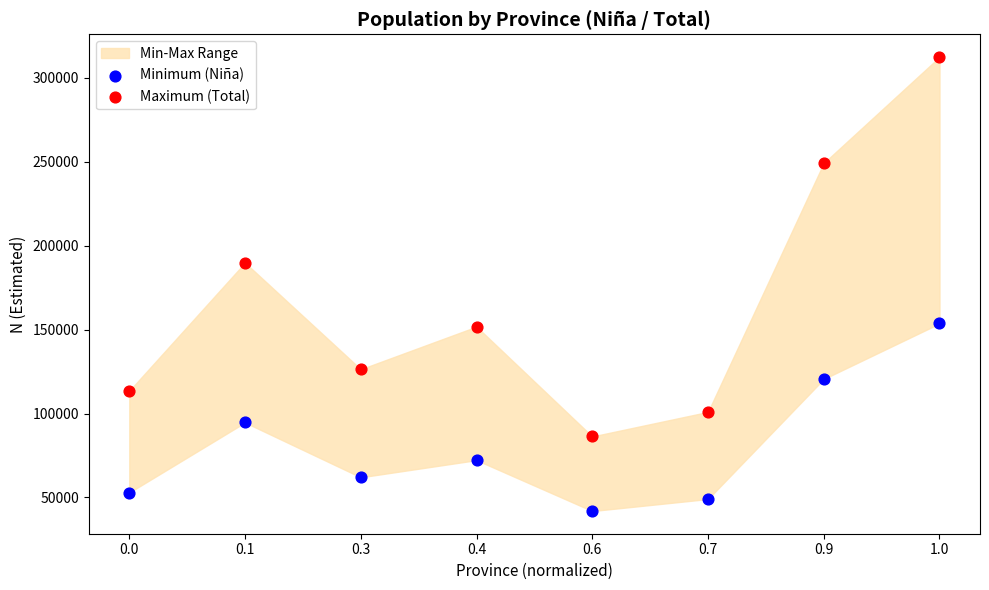

Which series has the widest spread of Y values?

Maximum (Total)